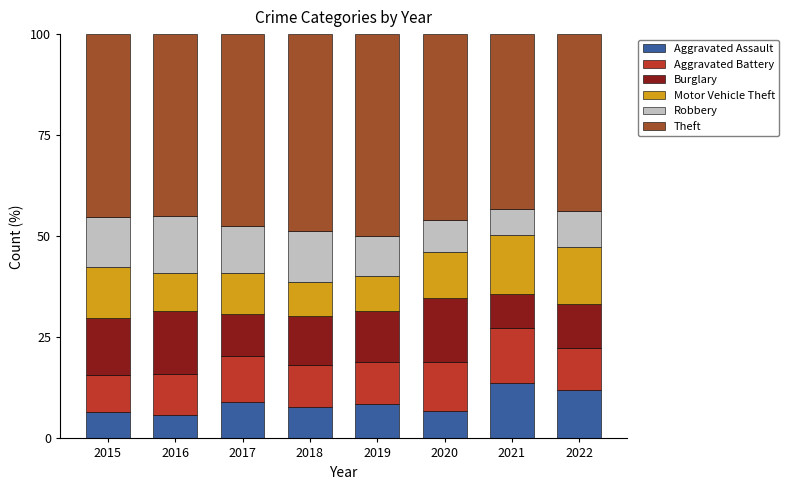

What is the difference between the second highest and minimum values in the Aggravated Assault series?

6.2